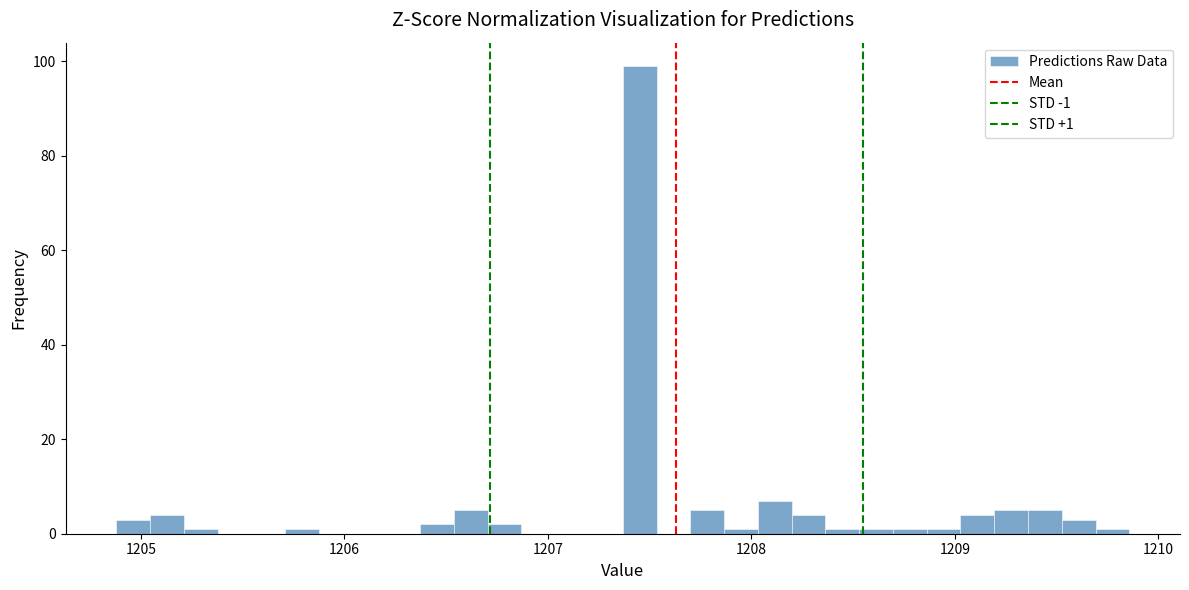

Around what value on the x-axis is the tallest bar? Give the approximate position of its centre, as read against the axis.

1207.5